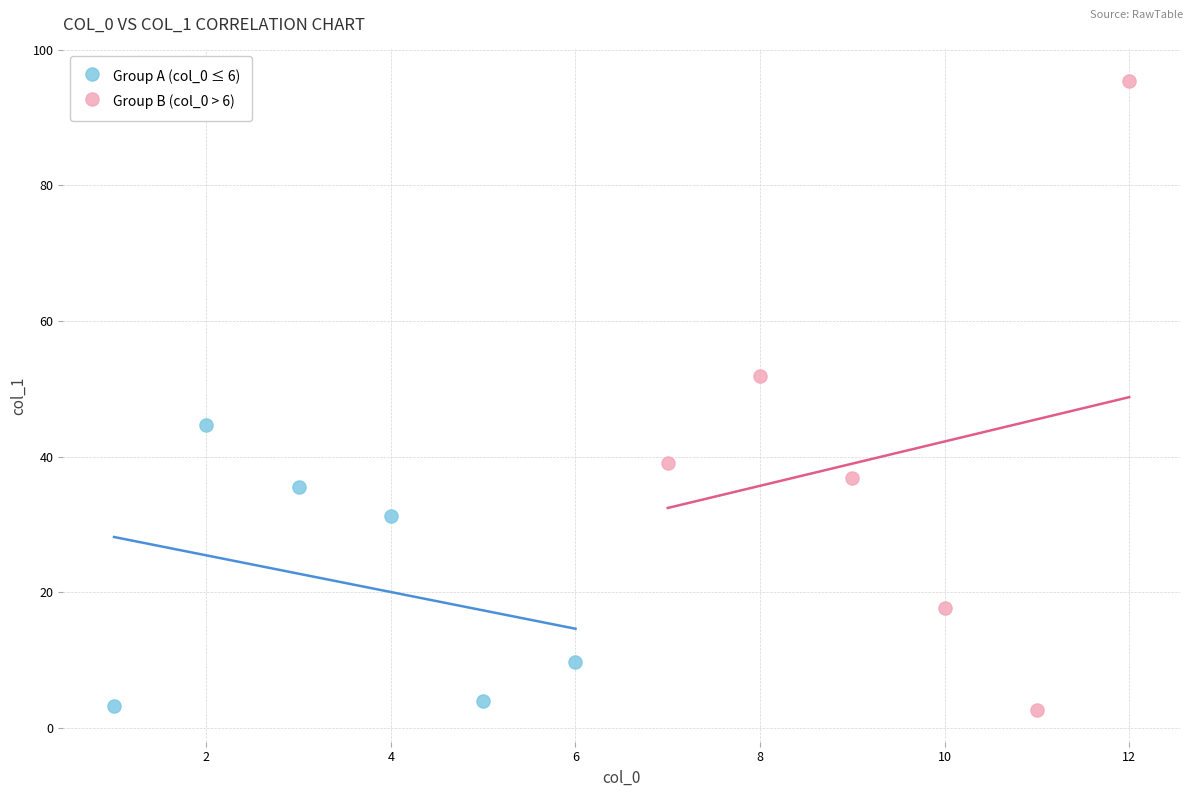

Which series has the largest Y range (max minus min)?

Group B (col_0 > 6)